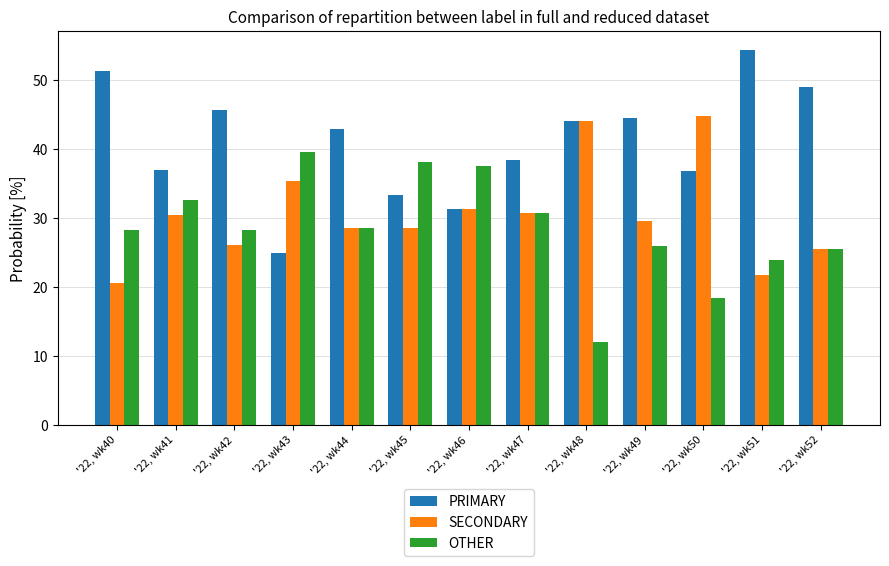

What is the total value across all series at '22, wk46?

100.0